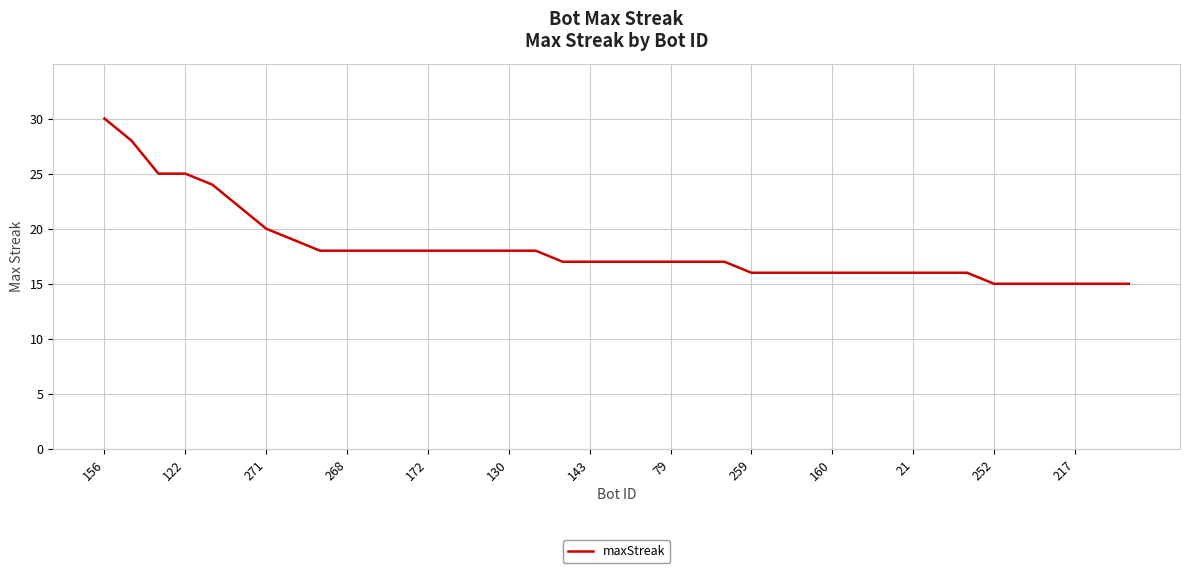

What is the smallest value displayed?

15